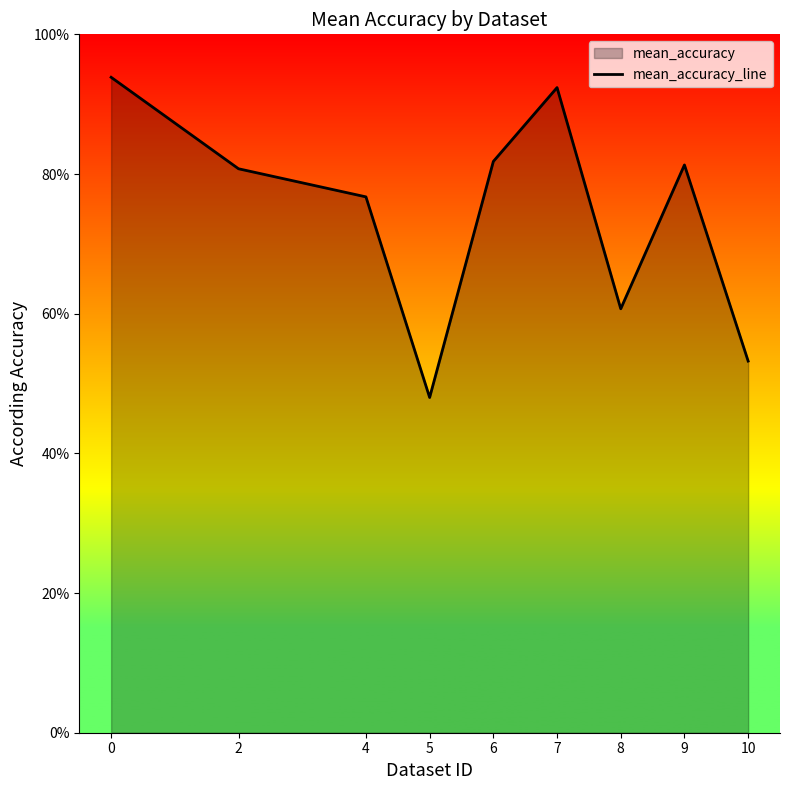

What is the difference between the values at 10 and 6?

0.3